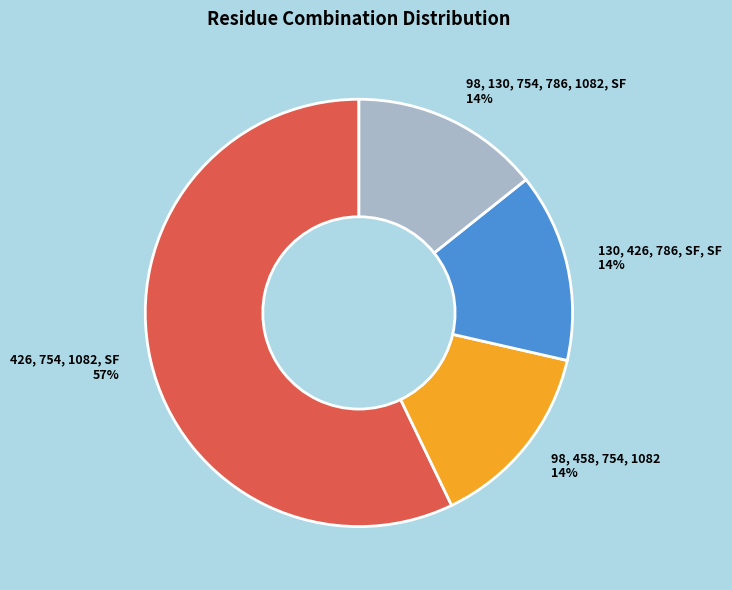

To the nearest percent, what portion does 98, 130, 754, 786, 1082, SF represent?

14%